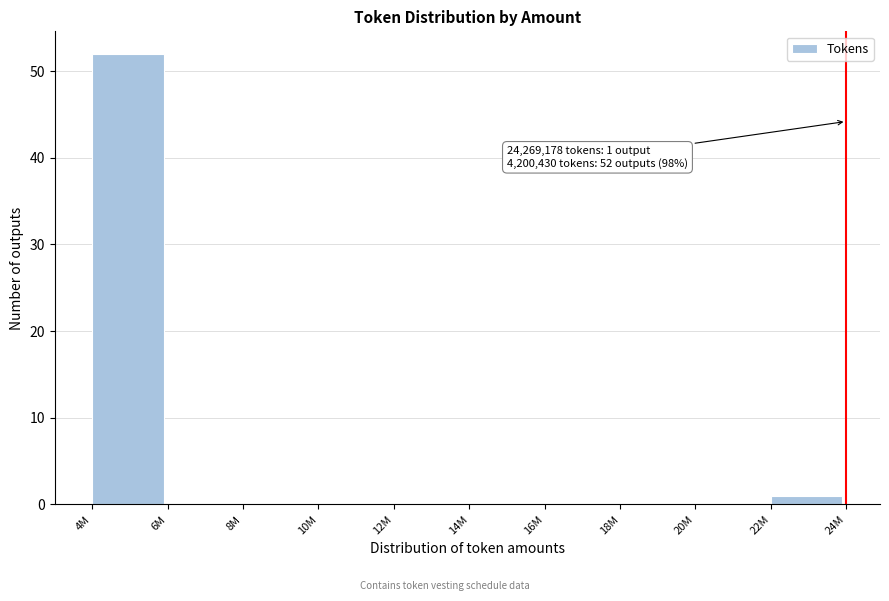

Reading left to right, what are all the values shown in this chart?

4M=52	6M=0	8M=0	10M=0	12M=0	14M=0	16M=0	18M=0	20M=0	22M=1